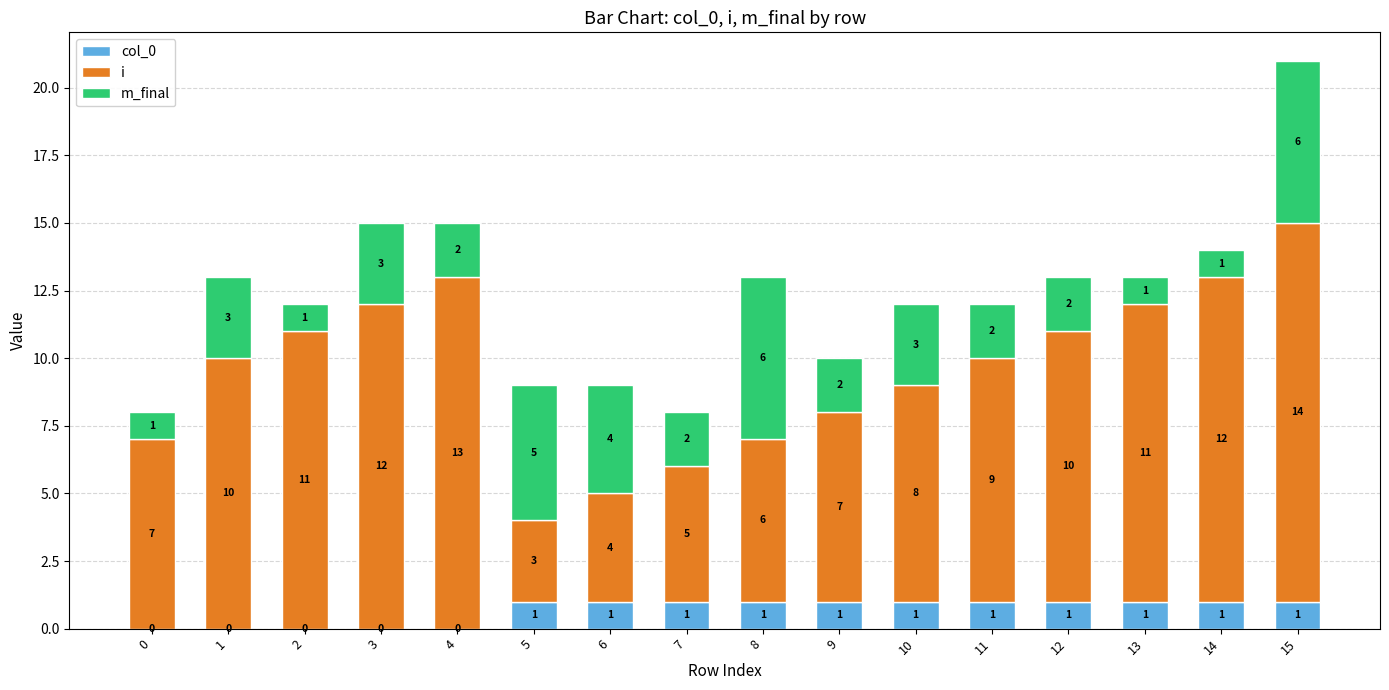

True or false: col_0 has a value of 1 at 14.

True